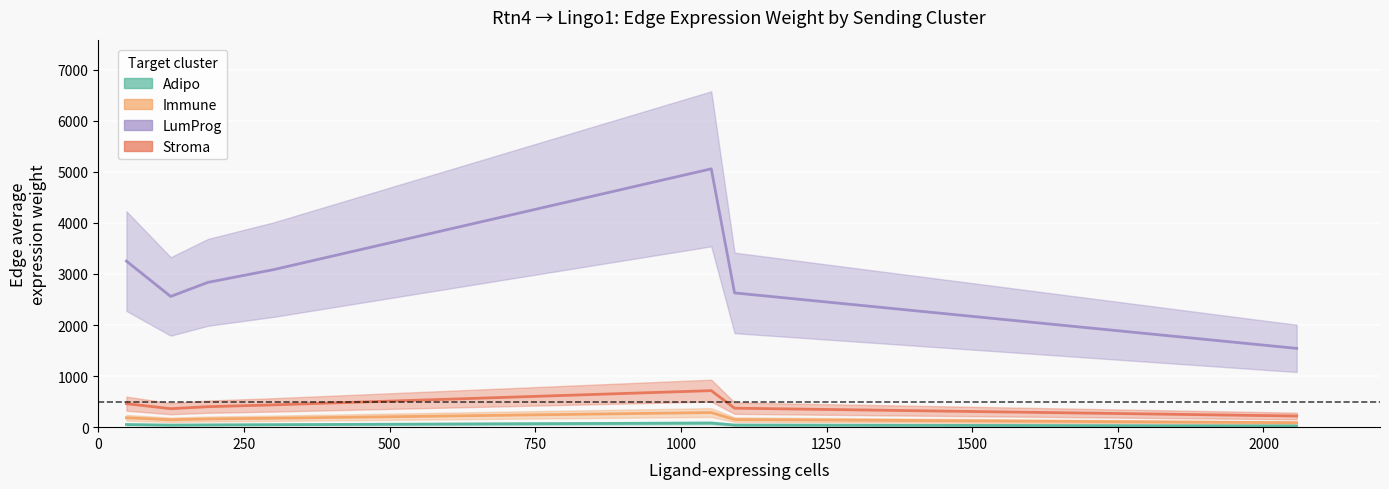

What are all the series names shown in the legend?

Adipo, Immune, LumProg, Stroma